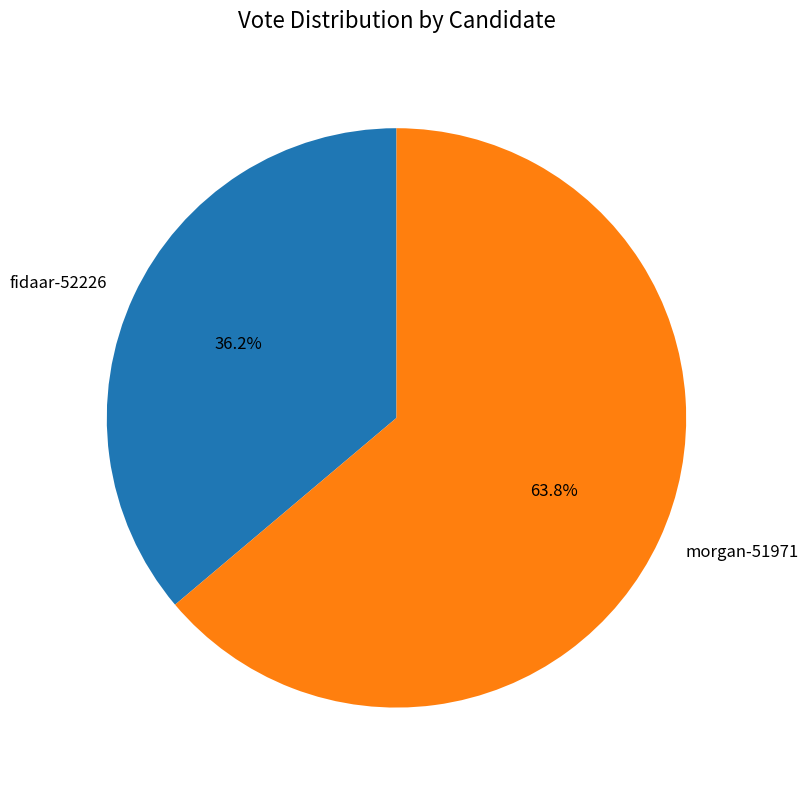

Rank the categories by value from highest to lowest.

morgan-51971, fidaar-52226